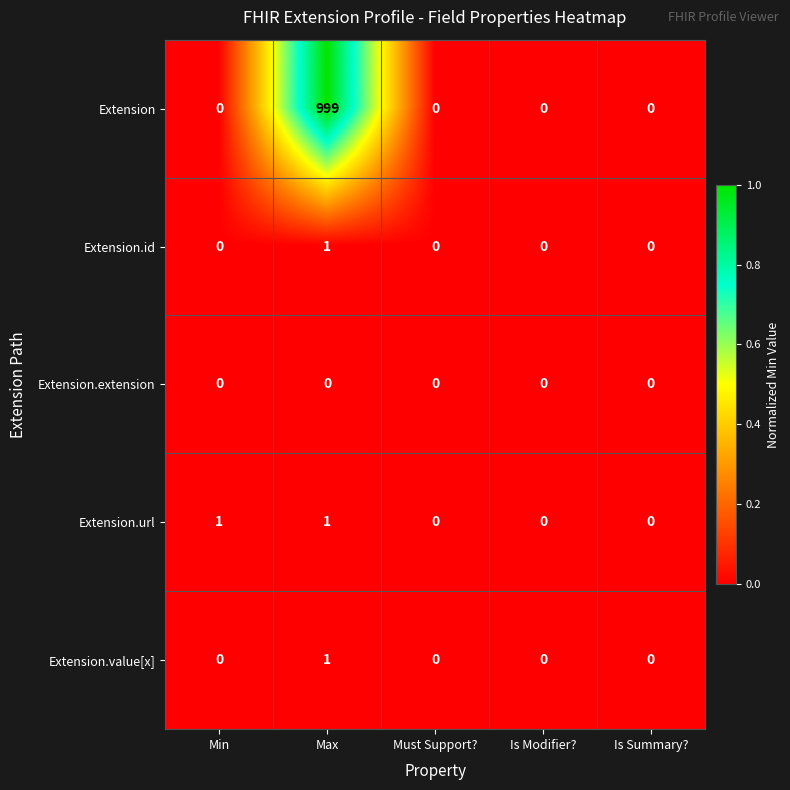

Between Min and Must Support?, which series saw the biggest shift?

Extension.url